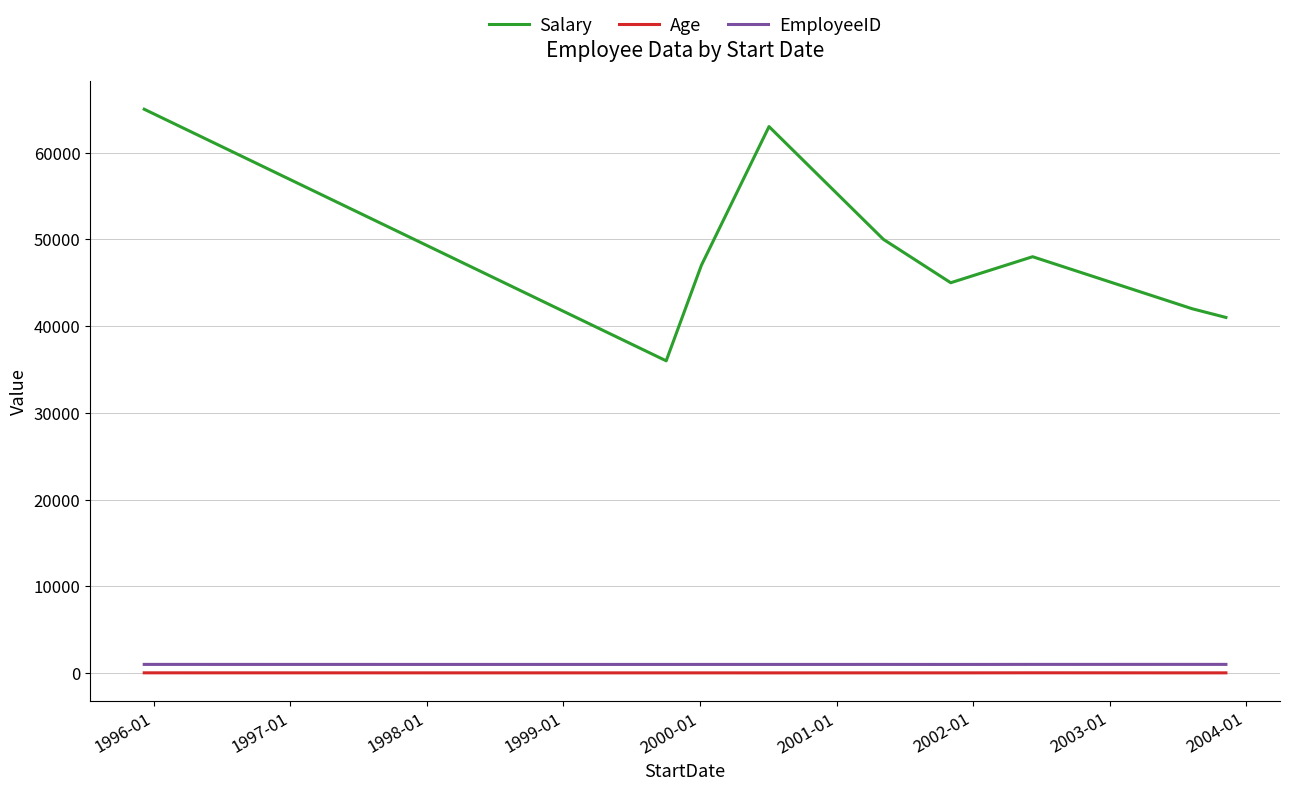

What is the greatest value displayed?

65000